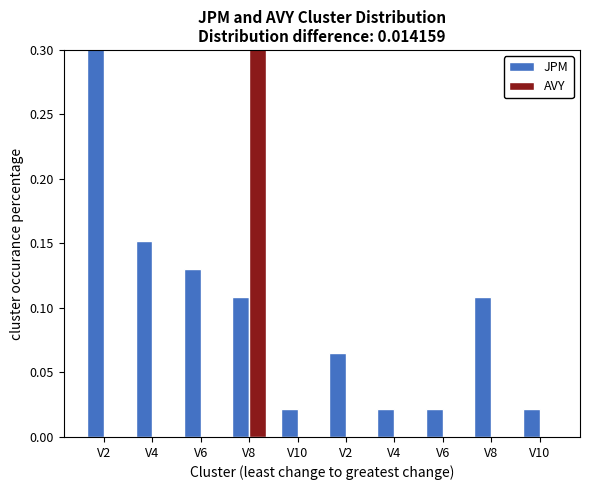

Between V6 and V8, which series saw the biggest shift?

JPM